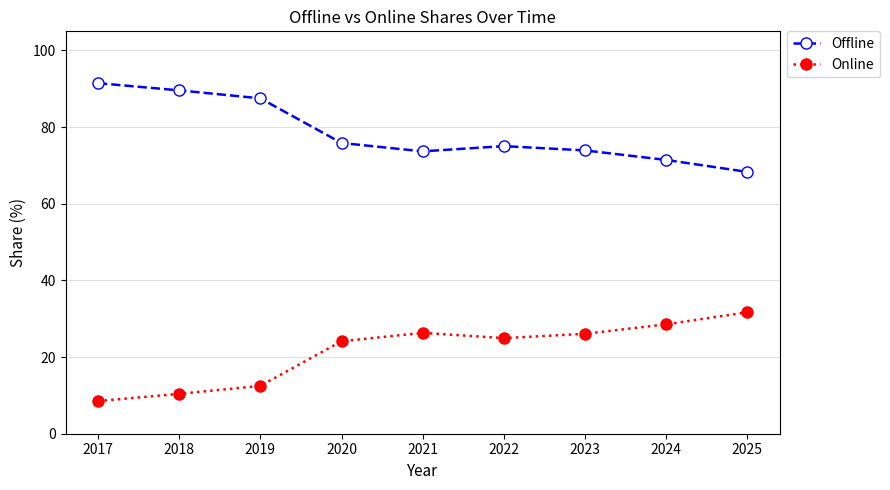

The Offline series shows 103.7 at 2021. True or false?

False